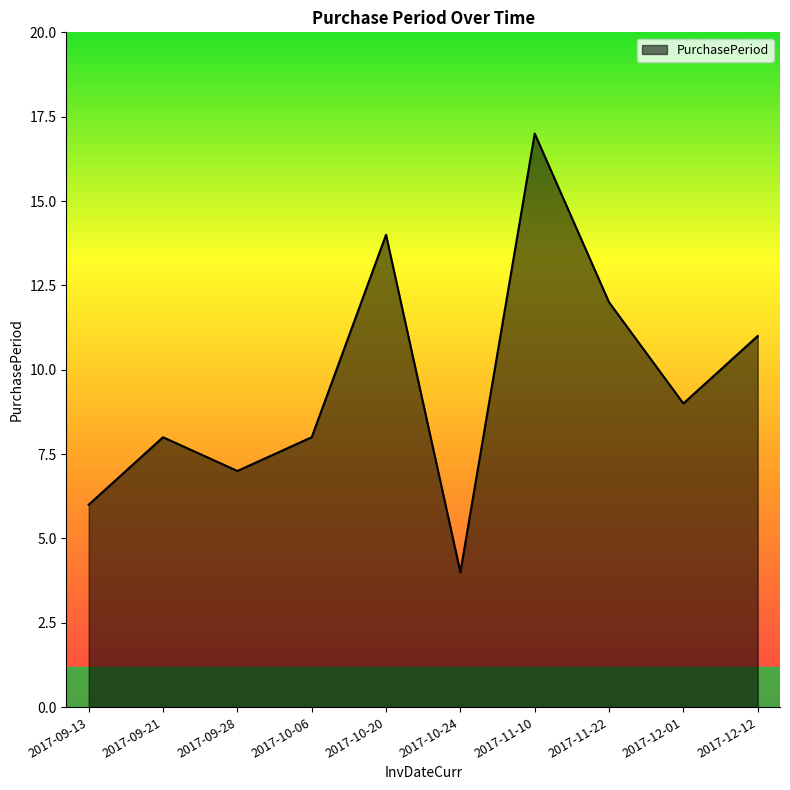

Does the chart have visible grid lines?

No